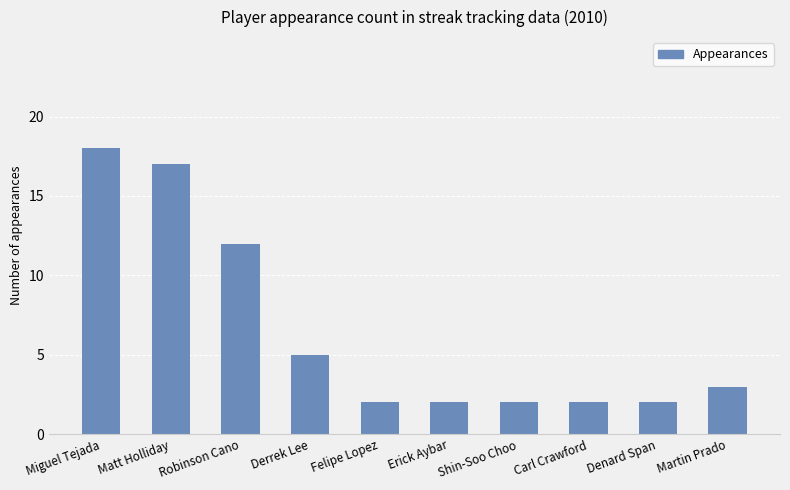

Does the chart contain stacked bars?

No